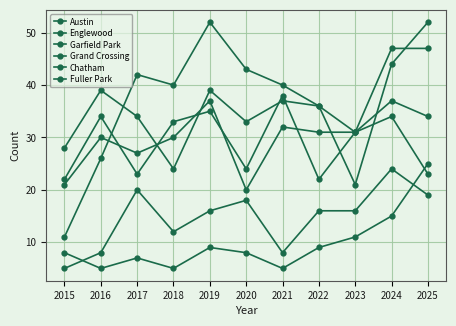

What is the average value of the Chatham series?

15